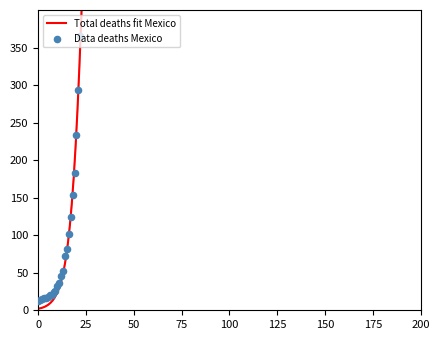

Approximately how many times larger is the value at 2020-03-07 compared to 2020-02-28?

1.9